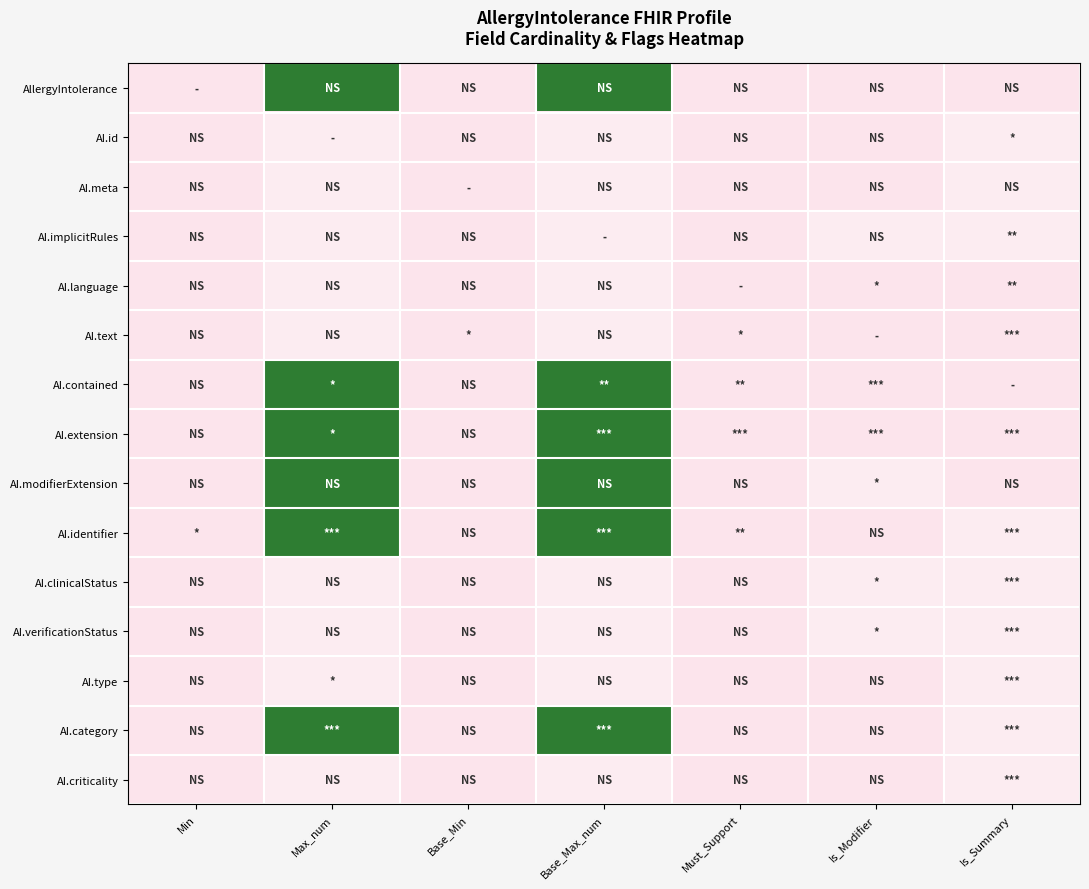

Which category has the lowest value across all series?

Min